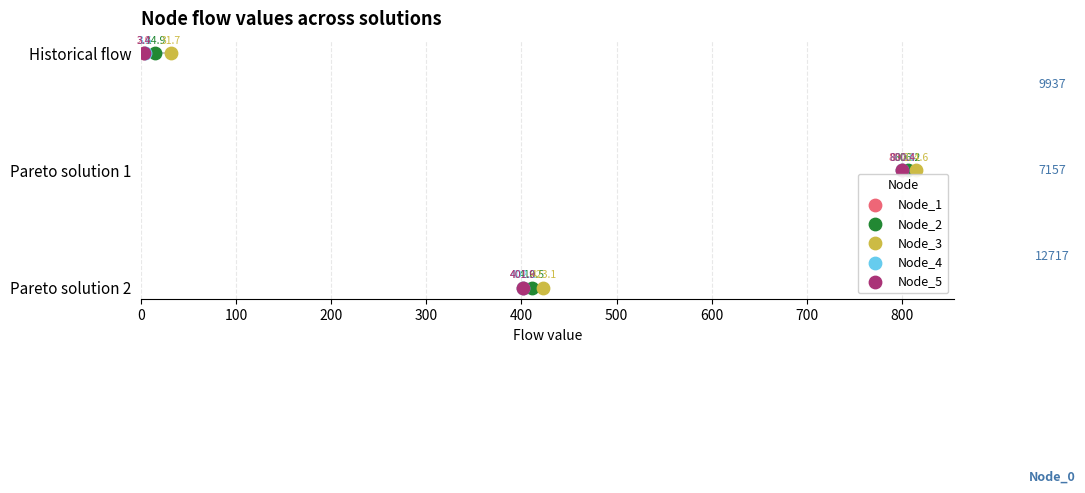

What are all the series names shown in the legend?

Node_1, Node_2, Node_3, Node_4, Node_5